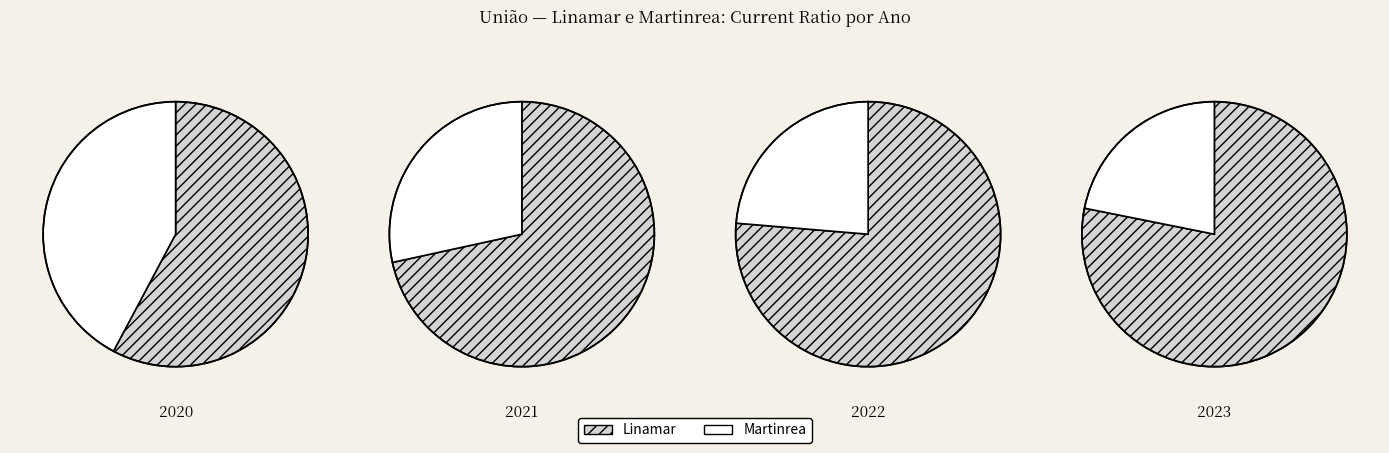

Which series changed the most between 2020 and 2023?

Martinrea